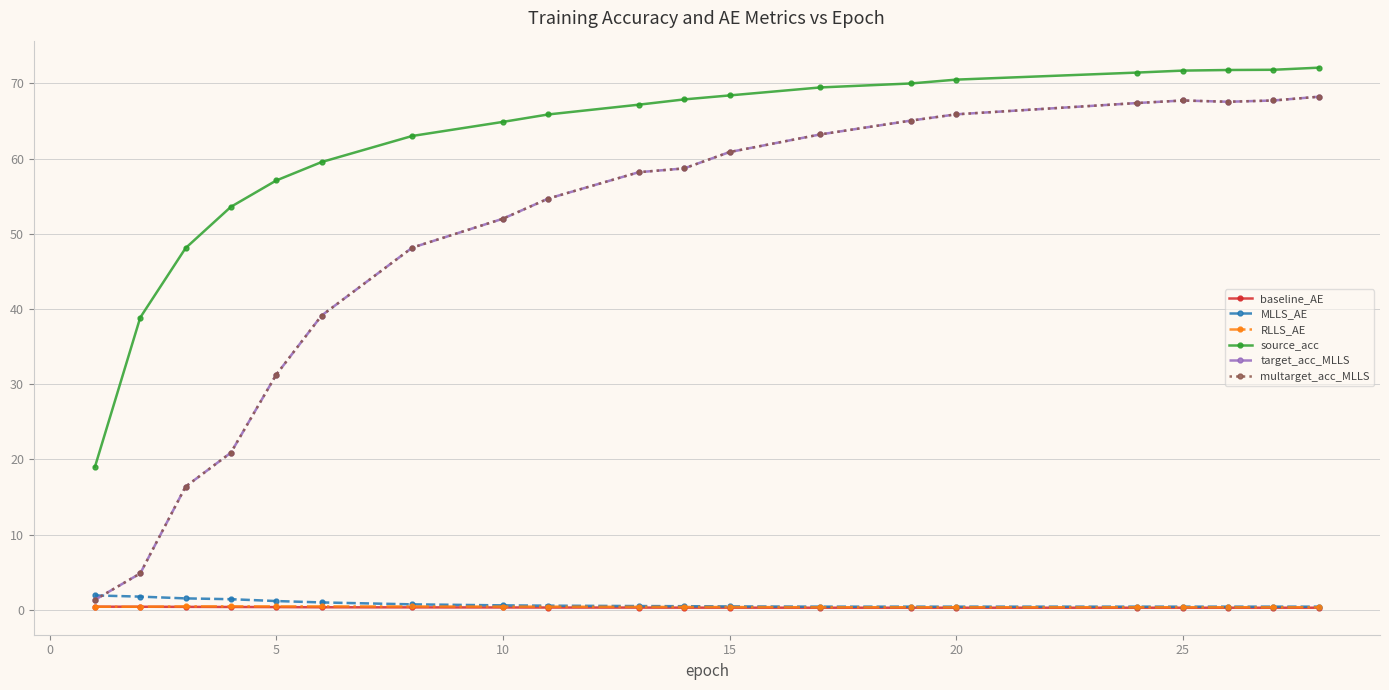

In multarget_acc_MLLS, how many points are lower than both neighbors (excluding endpoints)?

1